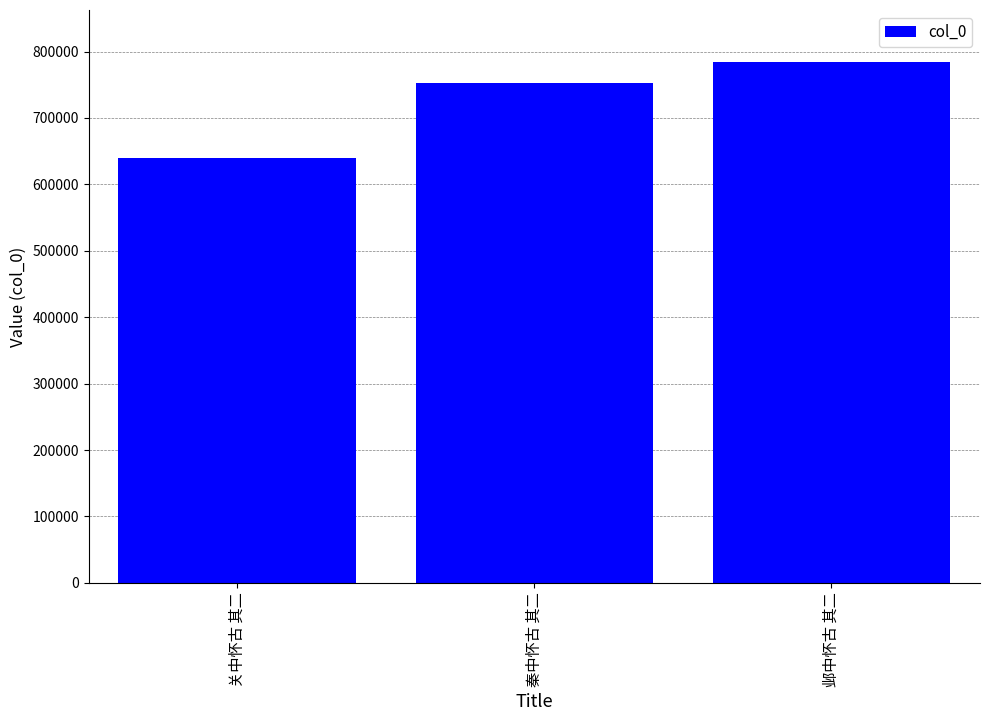

How many bars are there in total?

3